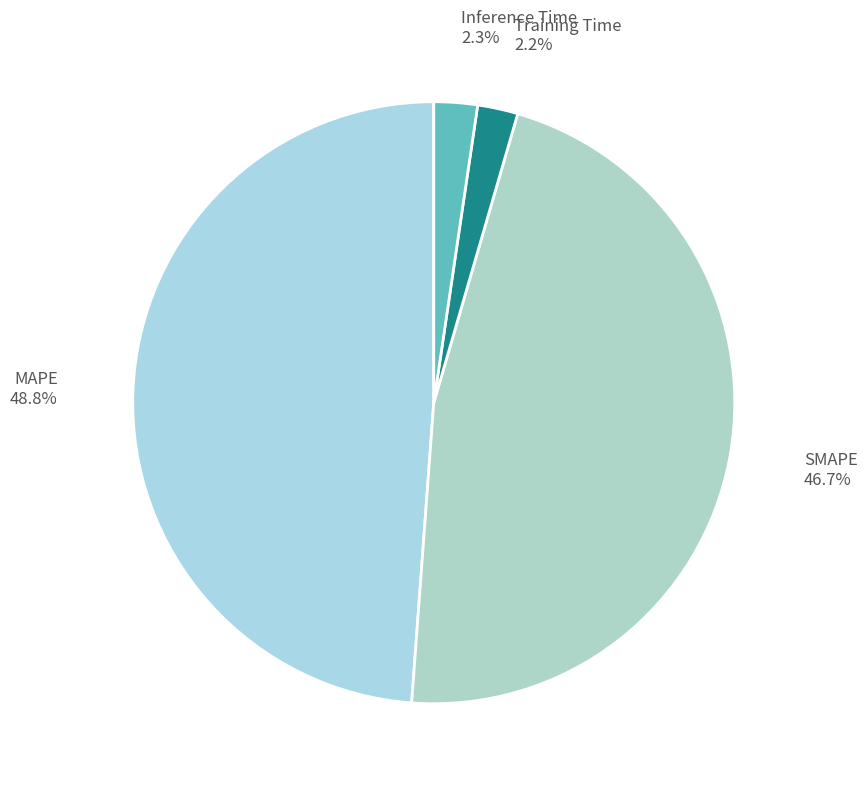

What portion of the pie excludes Training Time?

97.8%